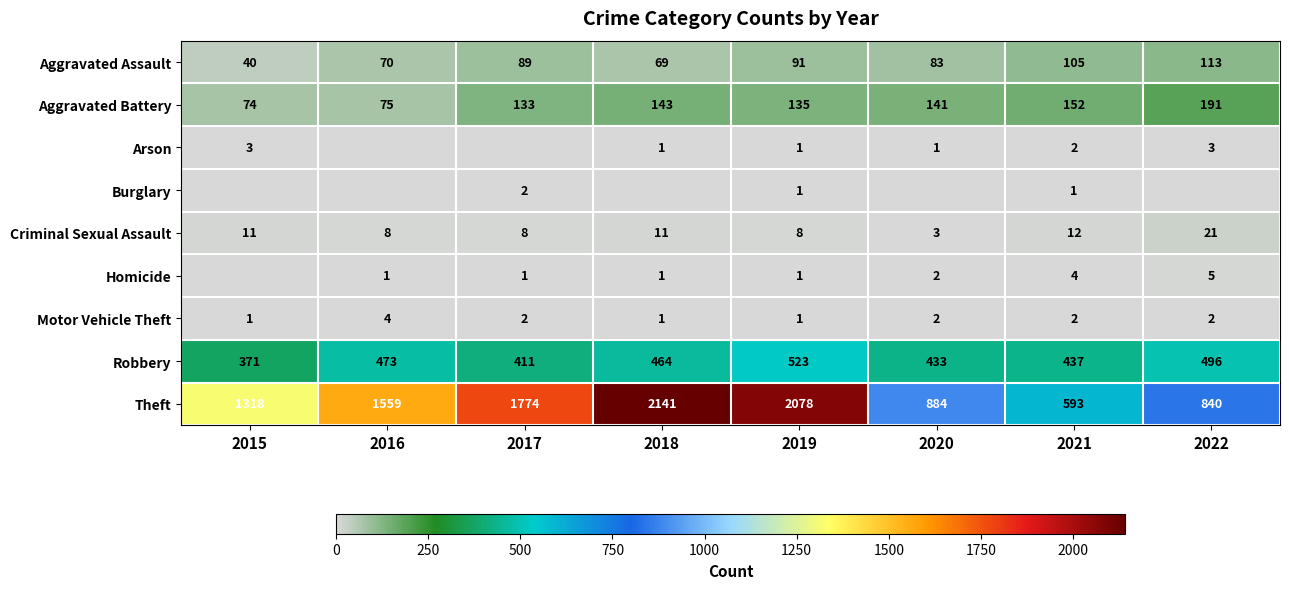

Where does the Motor Vehicle Theft series first go above 2?

2016